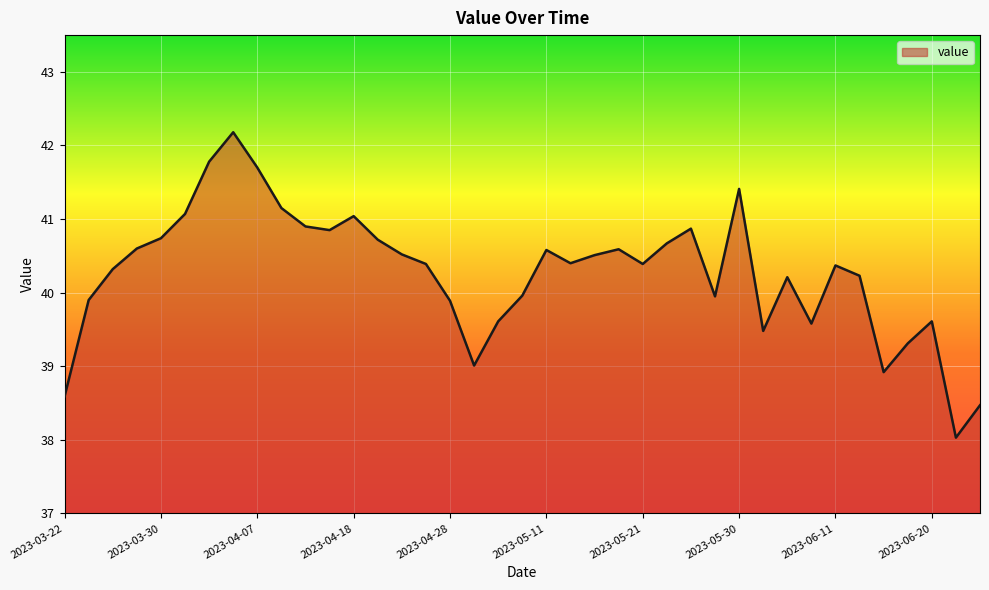

What is the smallest value displayed?

38.0